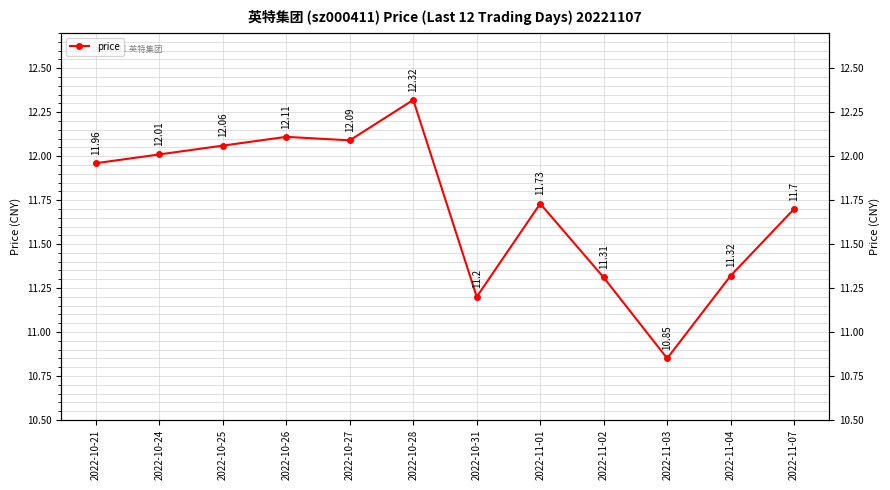

True or false: there are more than 2 points higher than both neighbors.

True